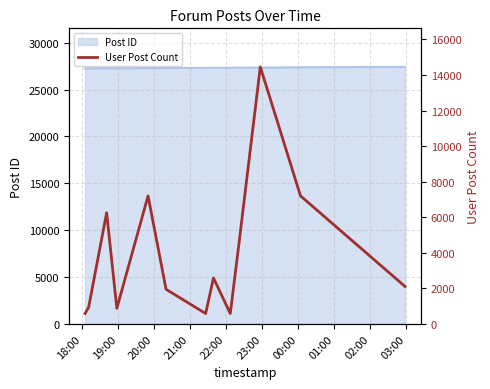

What is the minimum value shown in the chart?

585